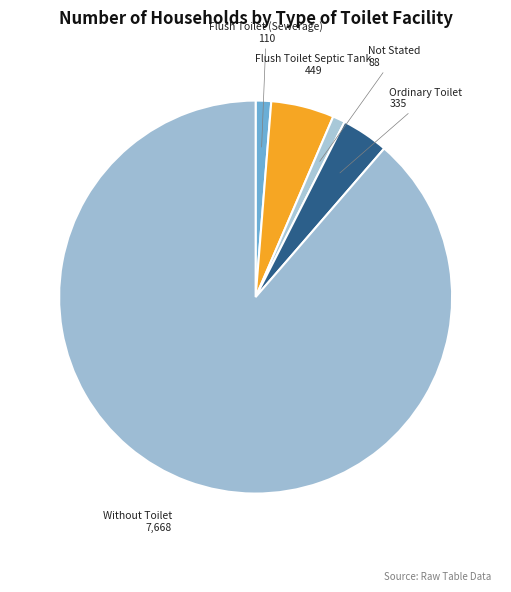

What is the largest slice in the pie chart?

Without Toilet